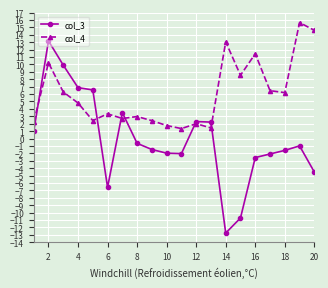

Is this an area chart (filled region under the line)?

No